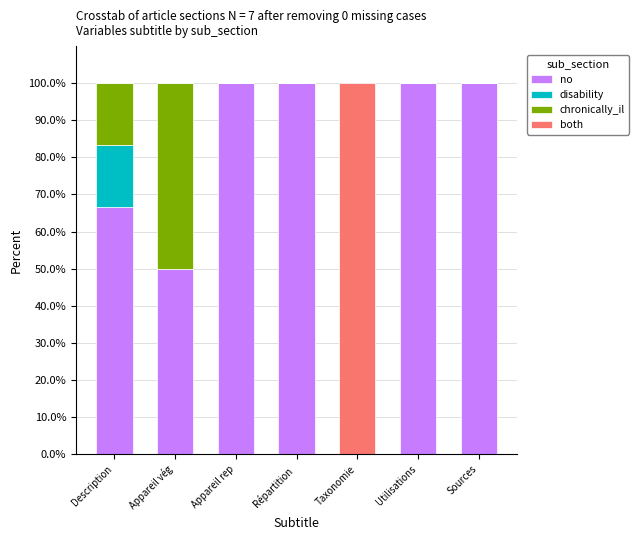

True or false: no has a value of 136.2 at Utilisations.

False